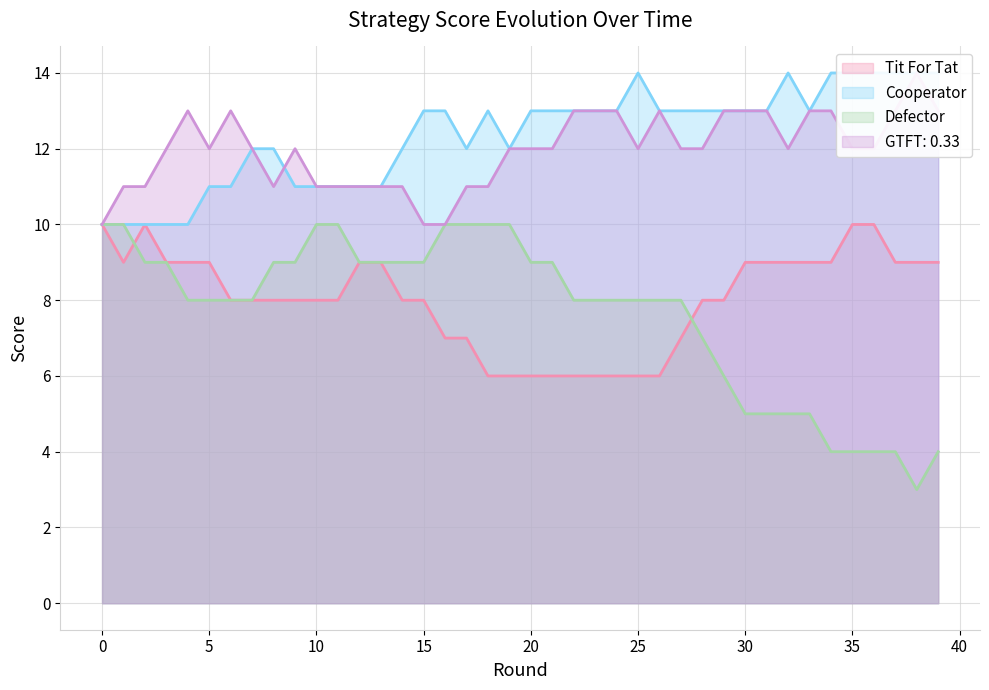

Which series has the largest total across all categories?

Cooperator